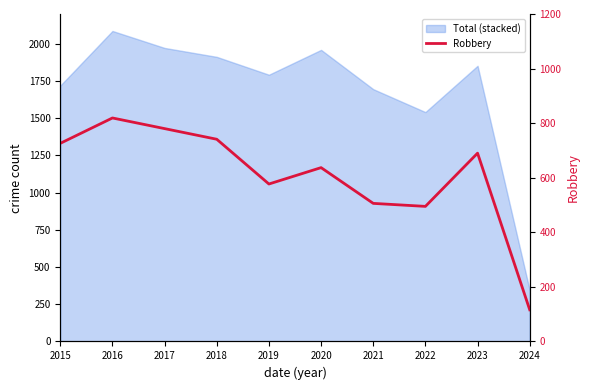

Between 2020 and 2016, which is larger?

2016